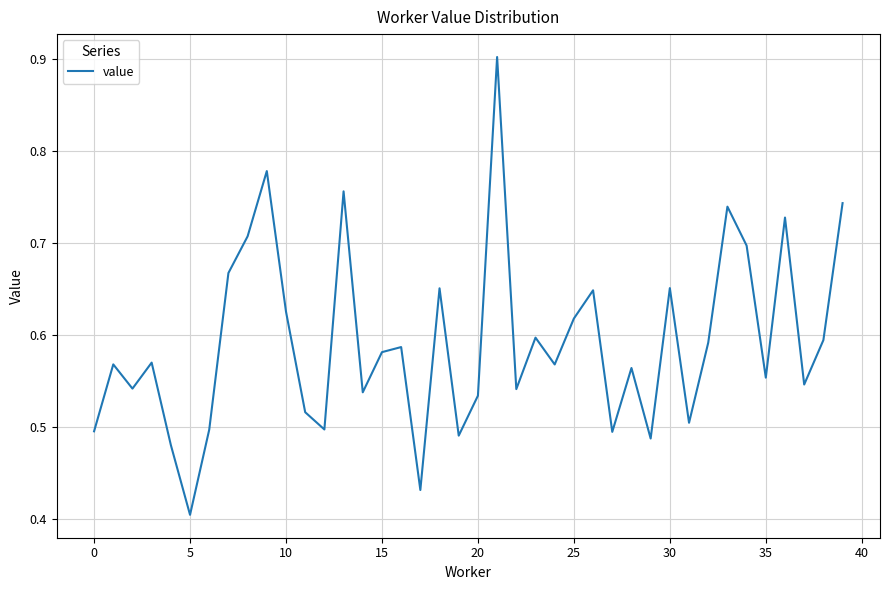

What is the maximum value shown in the chart?

0.9